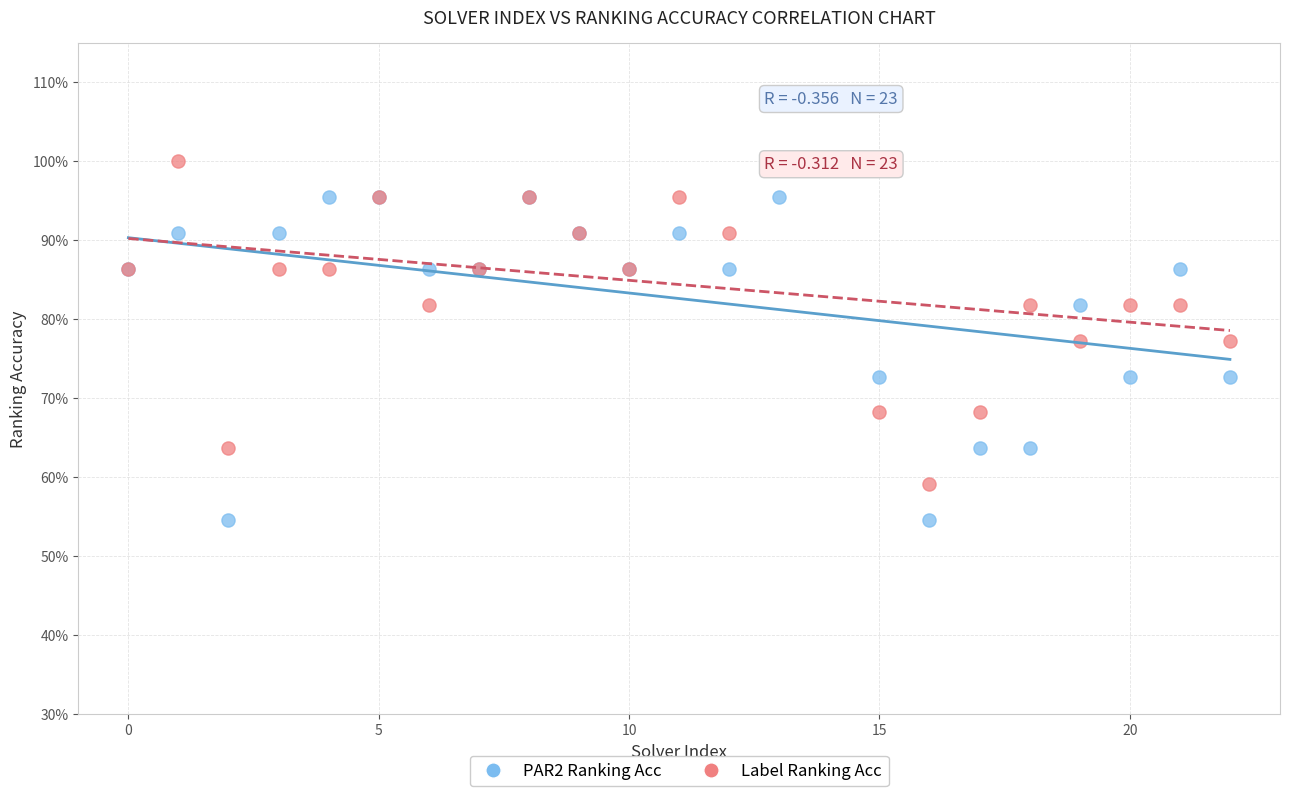

What are all the series names shown in the legend?

PAR2 Ranking Acc, Label Ranking Acc